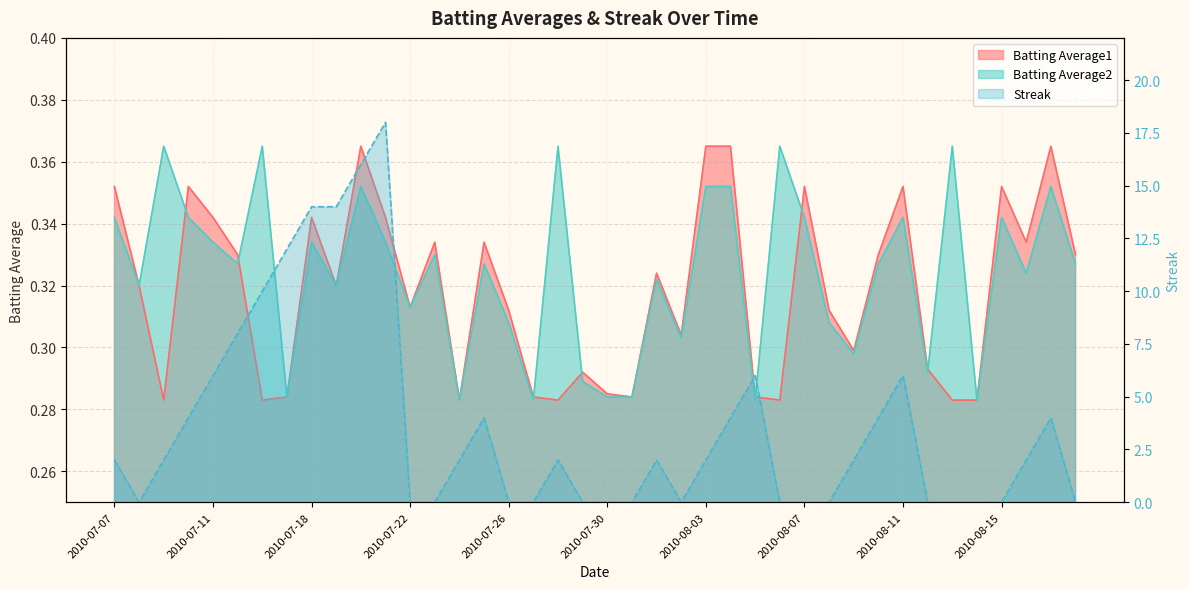

At which category is the sum across all series the highest?

2010-07-21